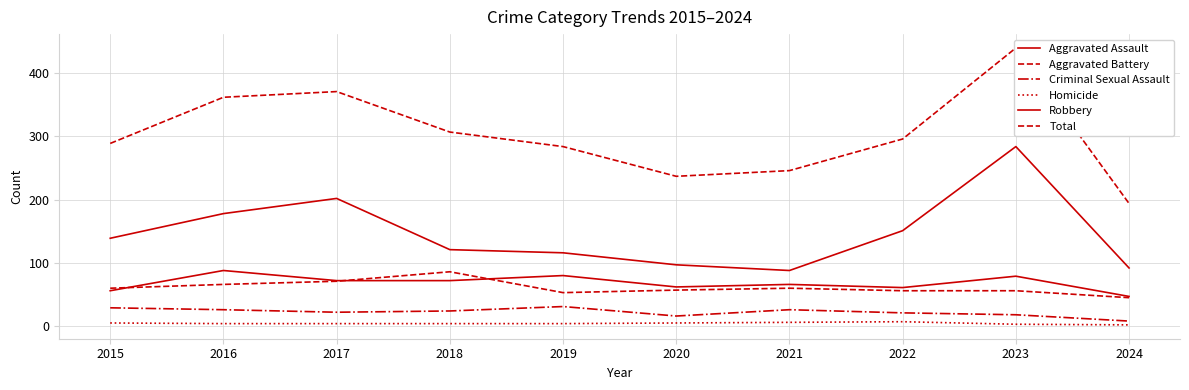

Reading left to right, extract all data points from this chart.

Aggravated Assault: 2015=56	2016=88	2017=72	2018=72	2019=80	2020=62	2021=66	2022=61	2023=79	2024=47
Aggravated Battery: 2015=60	2016=66	2017=71	2018=86	2019=53	2020=57	2021=60	2022=56	2023=56	2024=45
Criminal Sexual Assault: 2015=29	2016=26	2017=22	2018=24	2019=31	2020=16	2021=26	2022=21	2023=18	2024=8
Homicide: 2015=5	2016=4	2017=4	2018=4	2019=4	2020=5	2021=6	2022=7	2023=3	2024=2
Robbery: 2015=139	2016=178	2017=202	2018=121	2019=116	2020=97	2021=88	2022=151	2023=284	2024=92
Total: 2015=289	2016=362	2017=371	2018=307	2019=284	2020=237	2021=246	2022=296	2023=440	2024=194